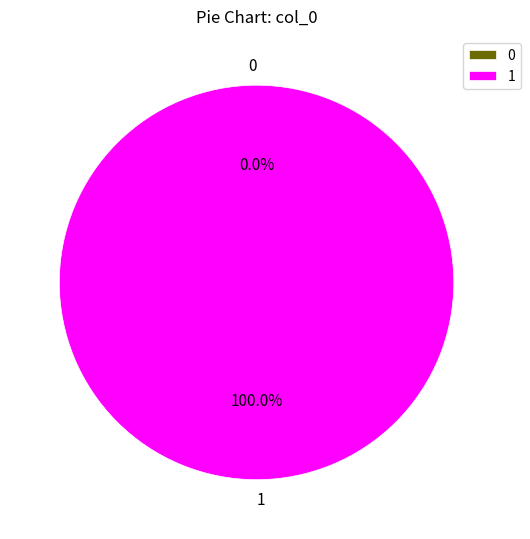

Which slice is the largest?

1